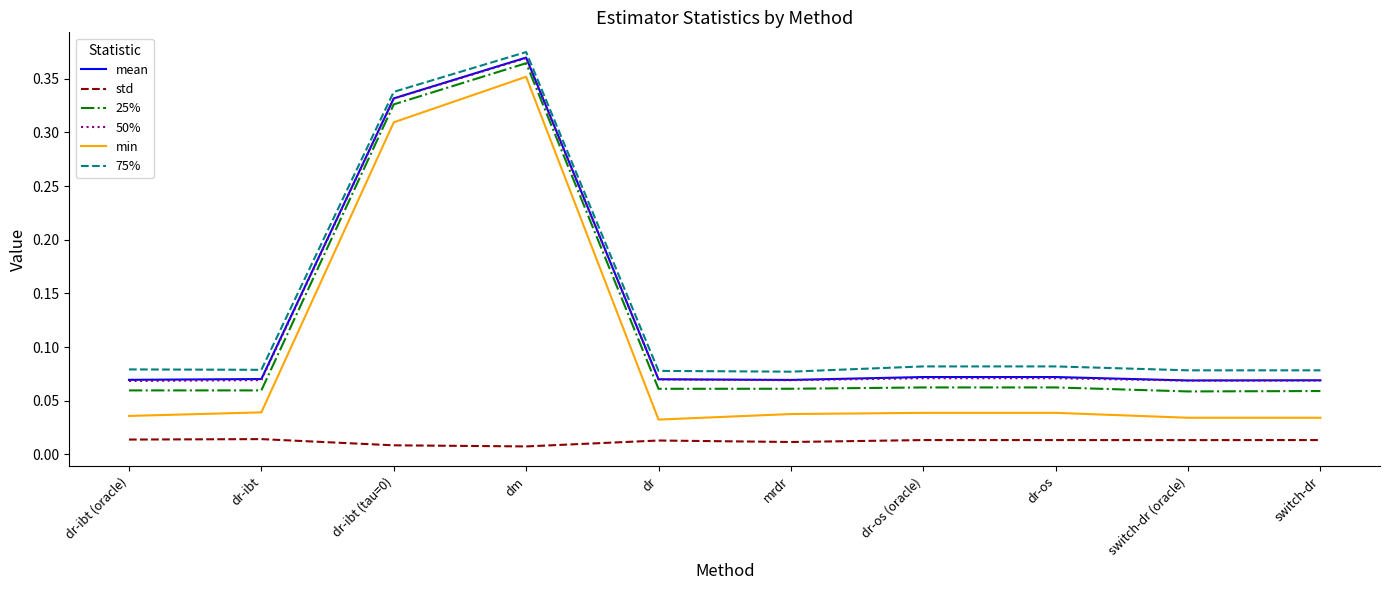

Which series has the largest range (max minus min)?

min